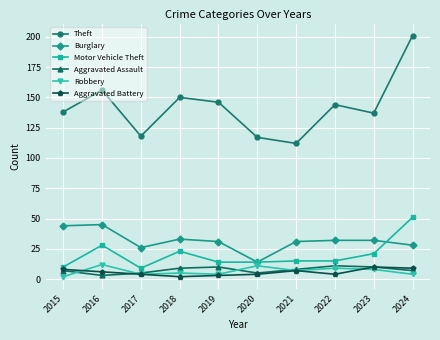

At which category does the chart reach its peak across all series?

2024